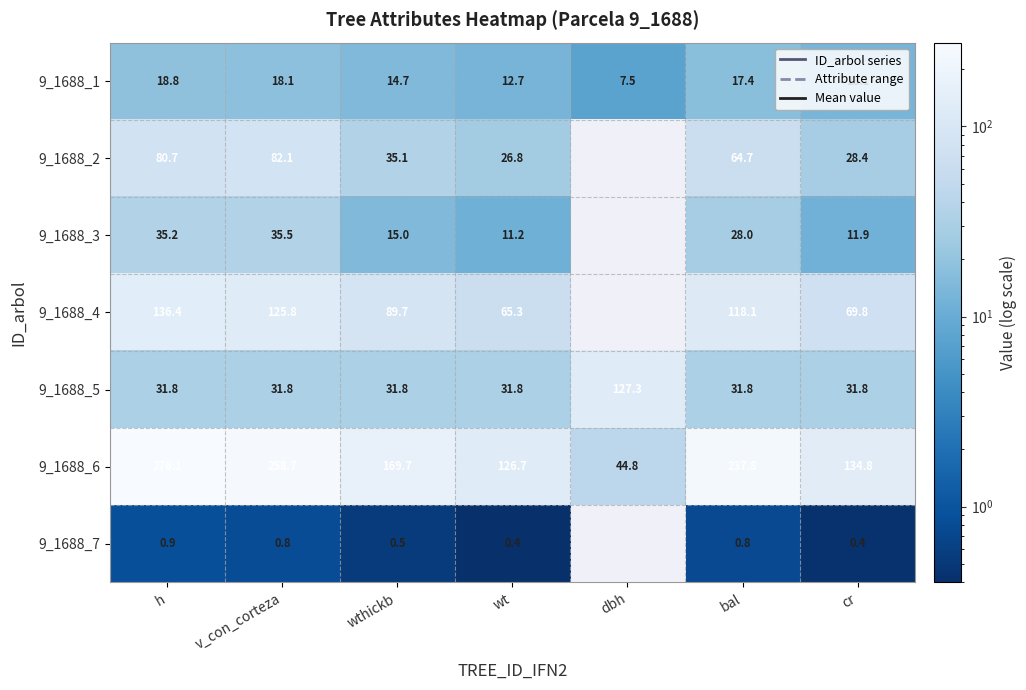

Is the value of 9_1688_3 at bal greater than the value of 9_1688_2 at wt?

Yes